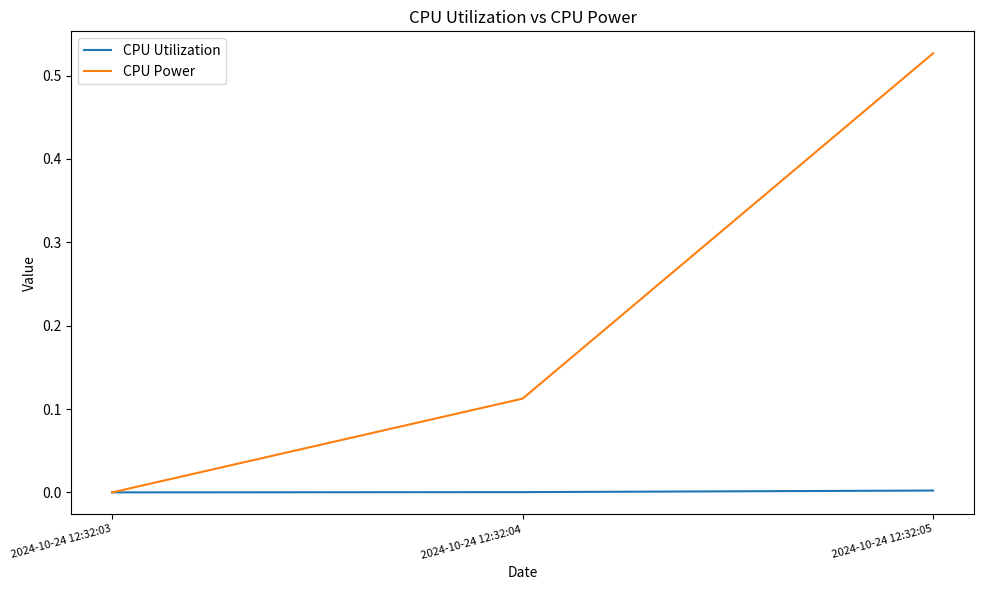

Count the number of data series in this chart.

2